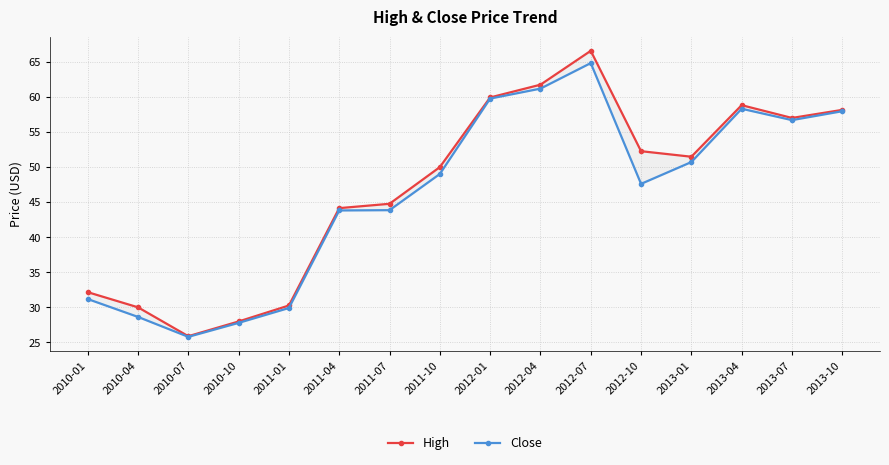

Reading right to left, transcribe all the data shown in this chart.

High: 2013-10=58.1	2013-07=57.0	2013-04=58.8	2013-01=51.5	2012-10=52.3	2012-07=66.6	2012-04=61.7	2012-01=59.9	2011-10=50.0	2011-07=44.8	2011-04=44.1	2011-01=30.3	2010-10=28.0	2010-07=25.9	2010-04=30.0	2010-01=32.2
Close: 2013-10=58.0	2013-07=56.7	2013-04=58.3	2013-01=50.7	2012-10=47.6	2012-07=64.8	2012-04=61.2	2012-01=59.8	2011-10=49.0	2011-07=43.9	2011-04=43.8	2011-01=29.9	2010-10=27.8	2010-07=25.8	2010-04=28.6	2010-01=31.2